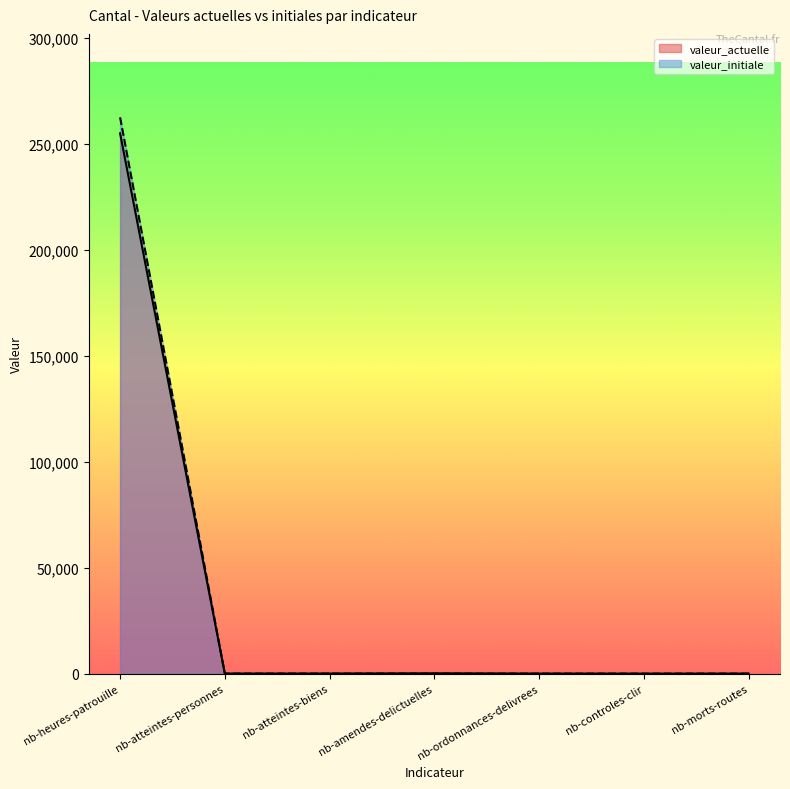

What is the difference between the highest and lowest values at nb-ordonnances-delivrees?

23